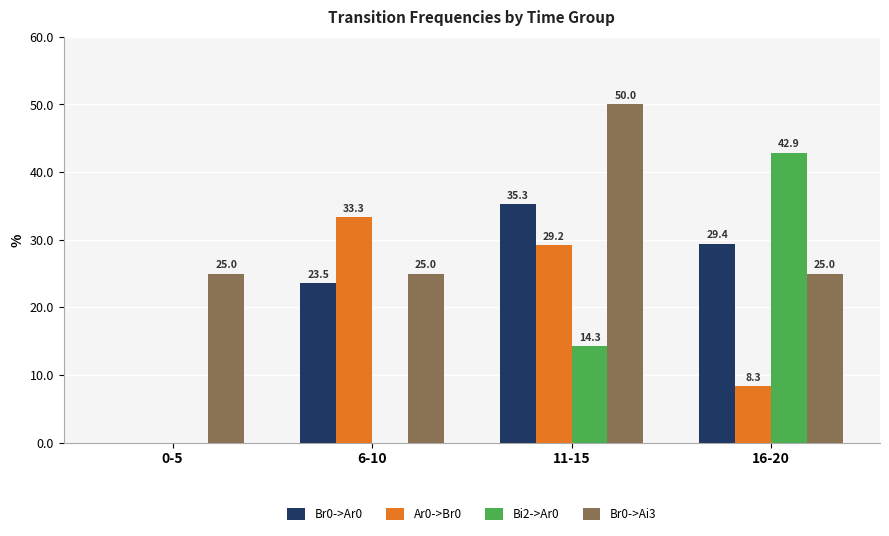

How many categories are shown in the chart?

4